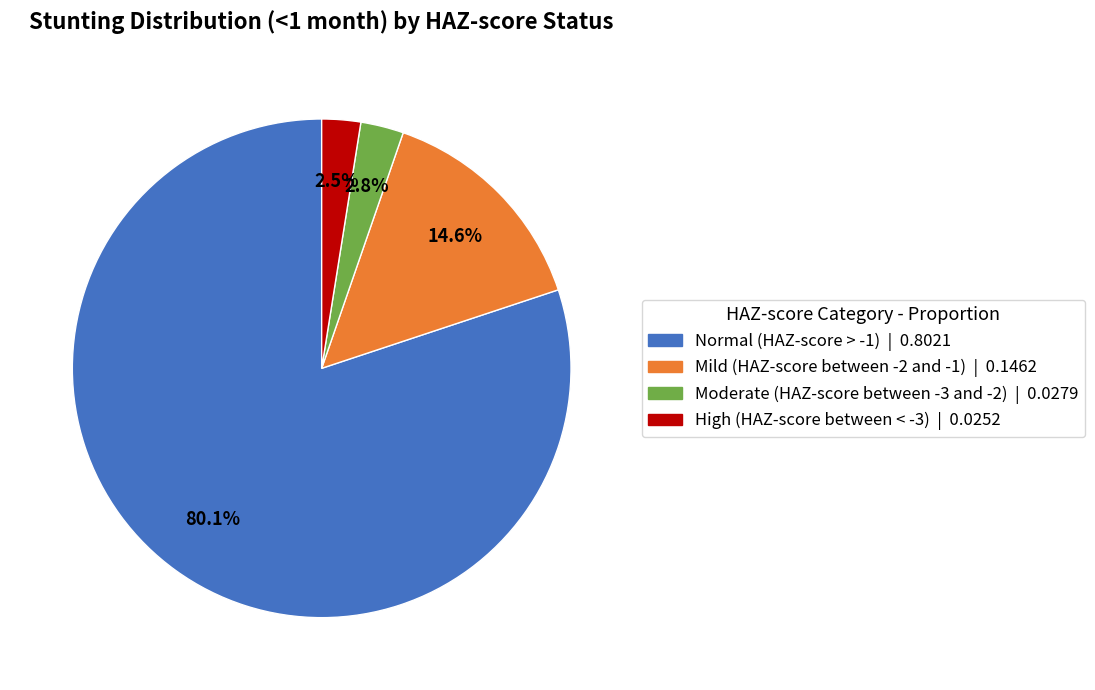

To the nearest percent, what percentage of the pie is Mild (HAZ-score between -2 and -1)?

15%